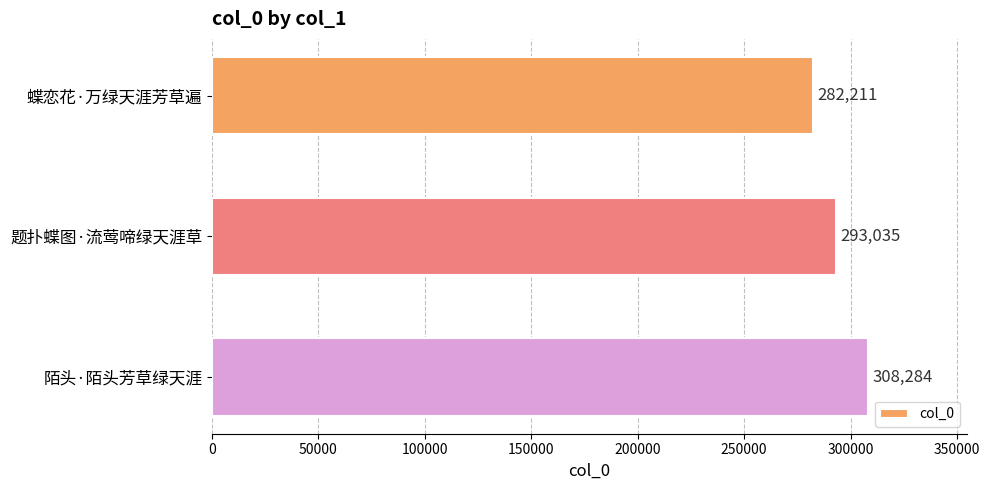

Between 蝶恋花·万绿天涯芳草遍 and 陌头·陌头芳草绿天涯, which is larger?

陌头·陌头芳草绿天涯